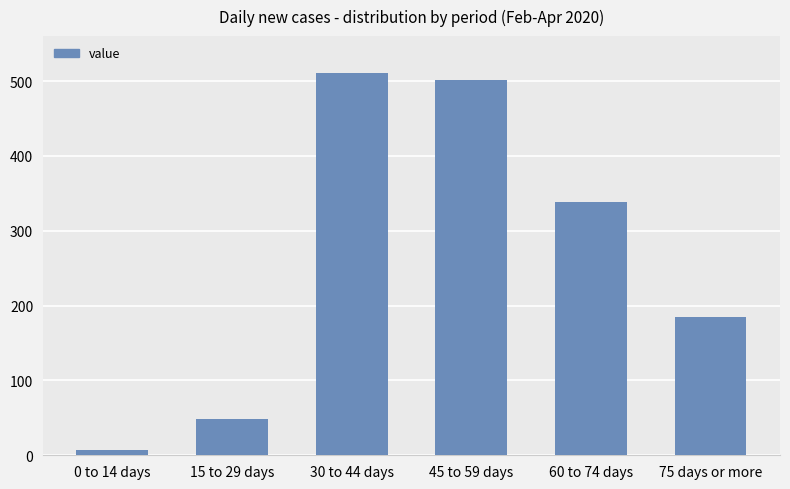

What is the label of the 2nd bar from the left?

15 to 29 days